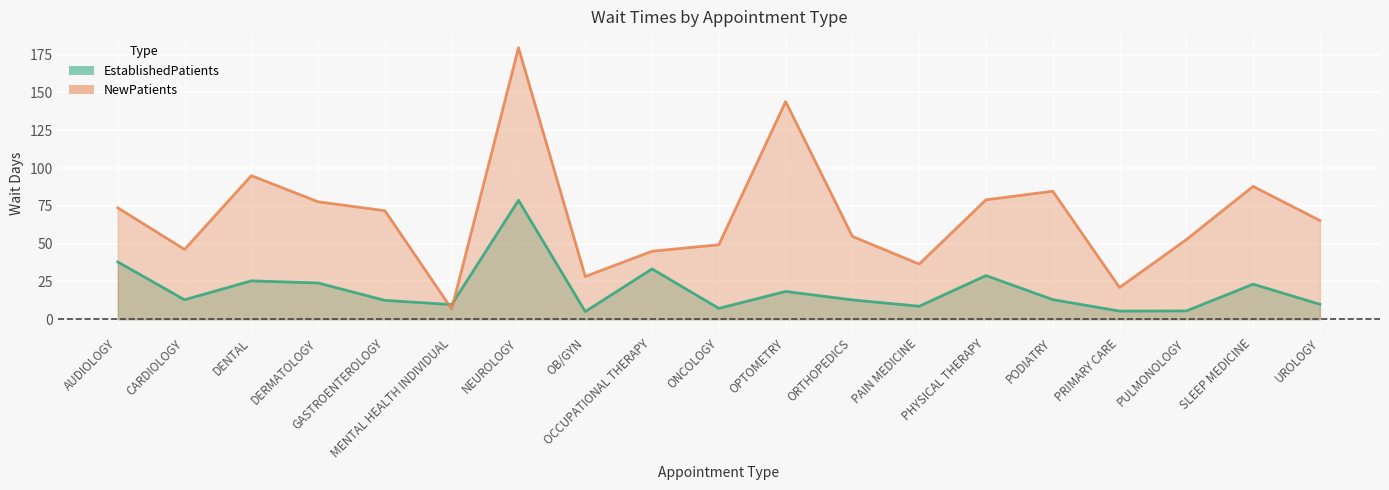

What is the label of the 18th point from the right?

CARDIOLOGY